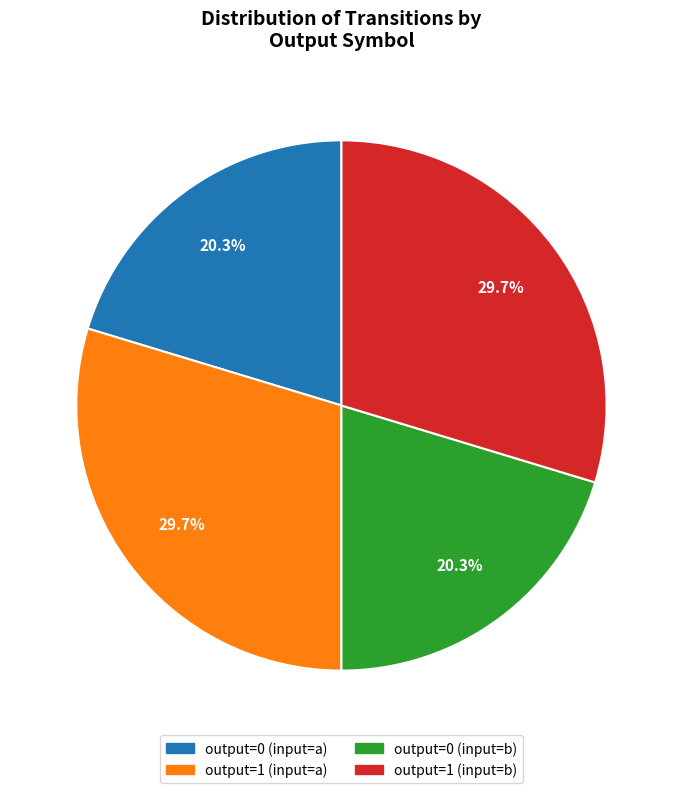

To the nearest percent, what is the difference between the largest and smallest slice percentages?

9%